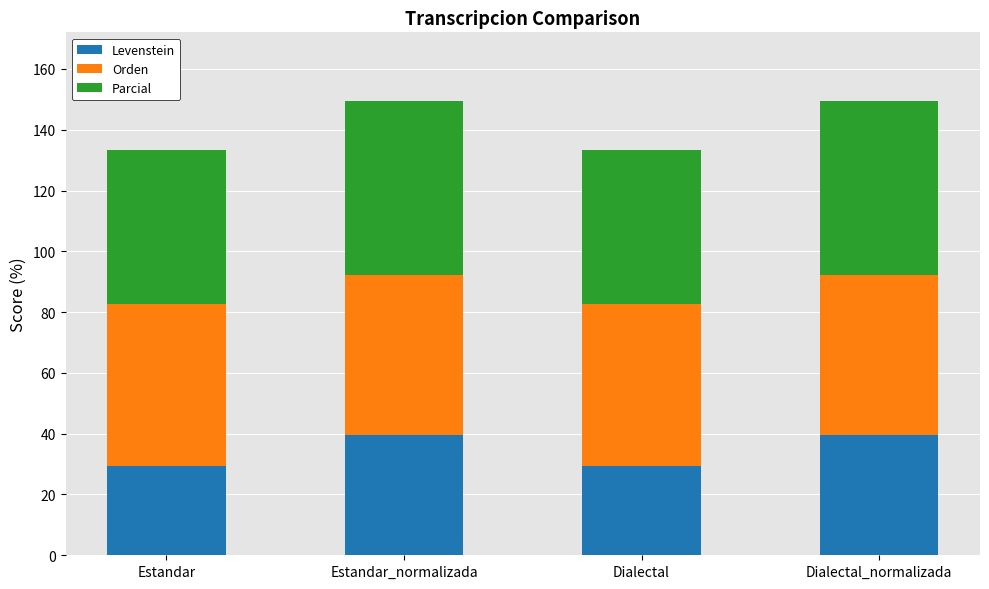

What is the lowest value of the Levenstein series?

29.5